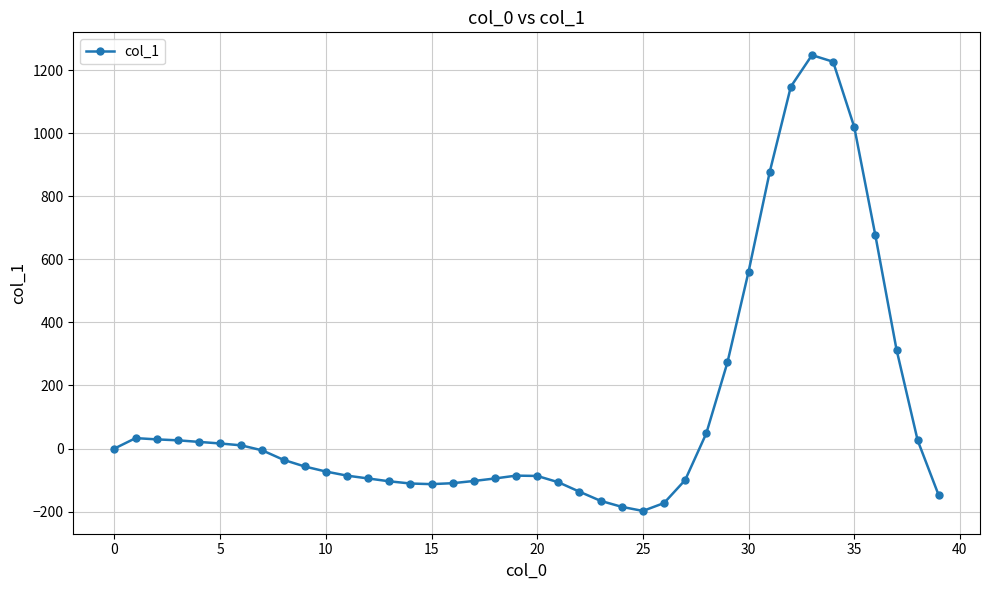

What is the value of the 26th point from the left?

-198